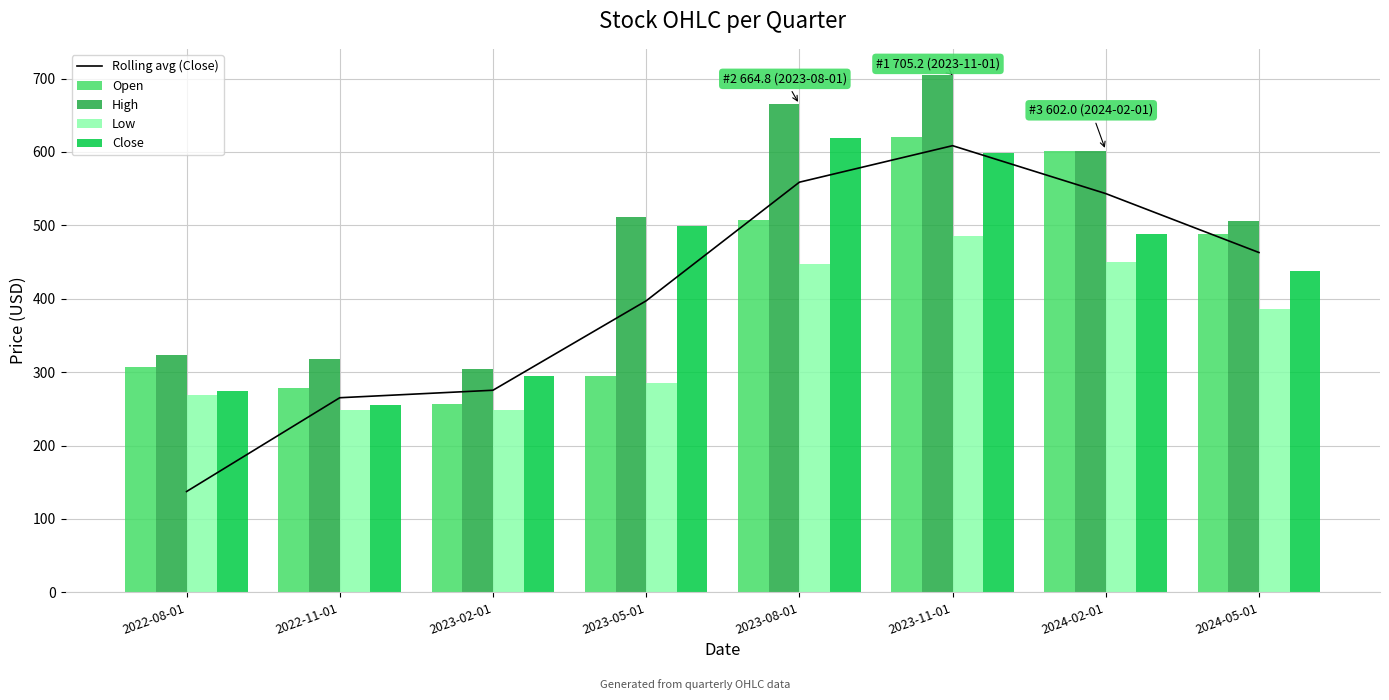

List the labels in order of Open value, largest first.

2023-11-01, 2024-02-01, 2023-08-01, 2024-05-01, 2022-08-01, 2023-05-01, 2022-11-01, 2023-02-01